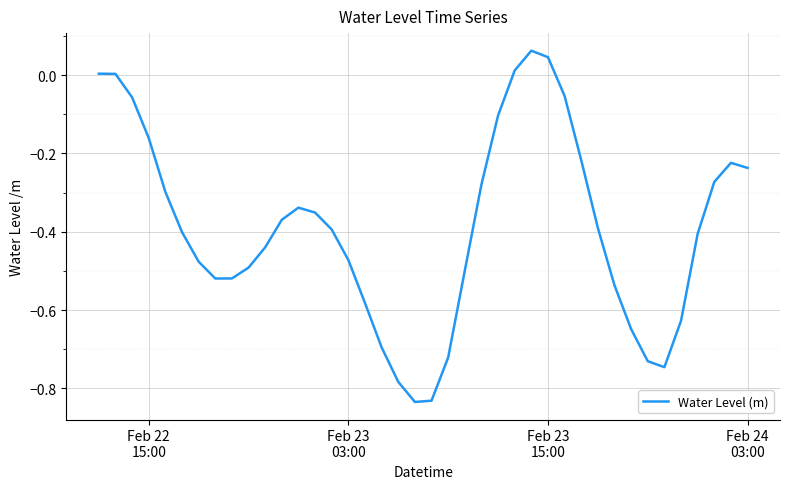

What is the difference between the maximum and minimum values?

0.9